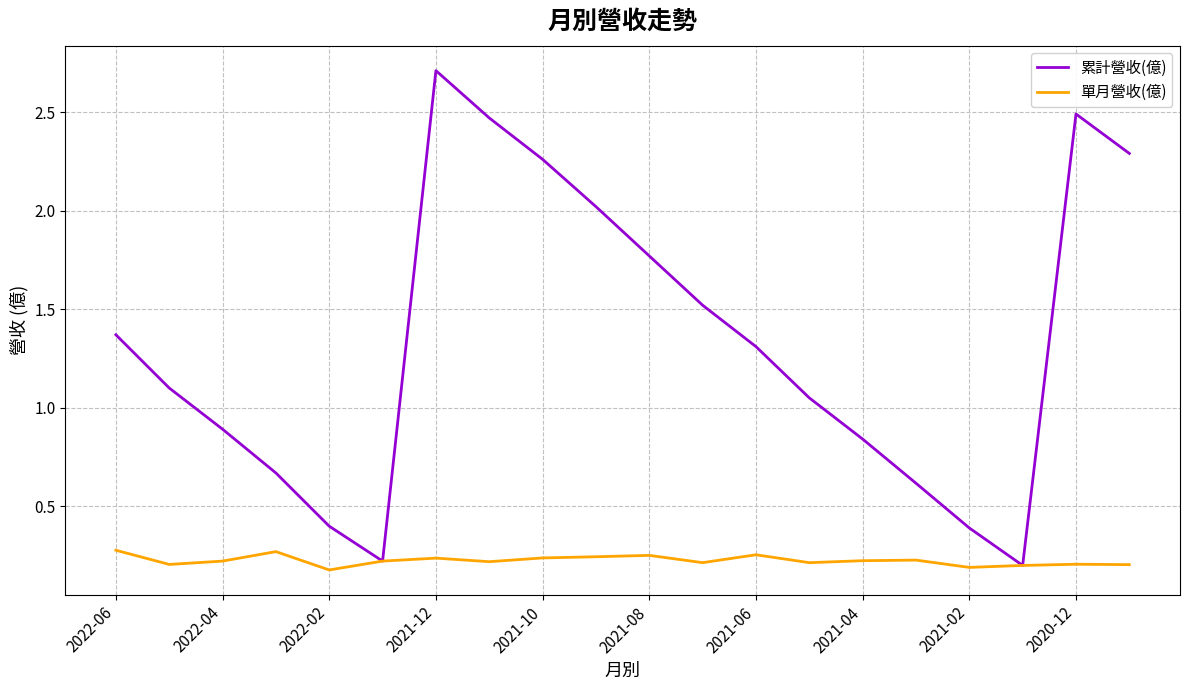

Which series has the widest spread of values?

累計營收(億)